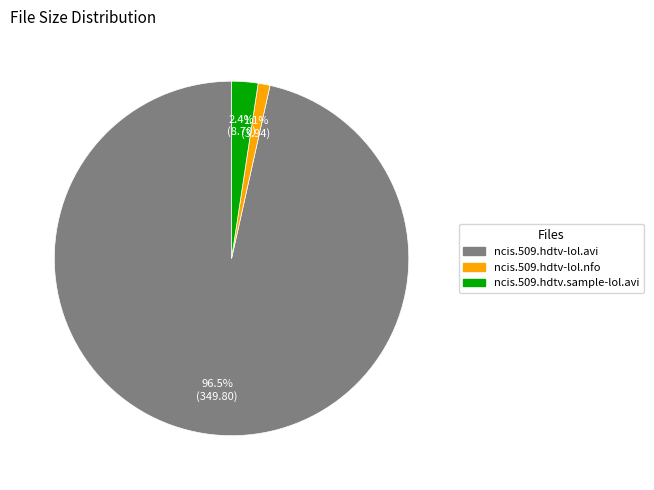

What is the majority slice?

ncis.509.hdtv-lol.avi